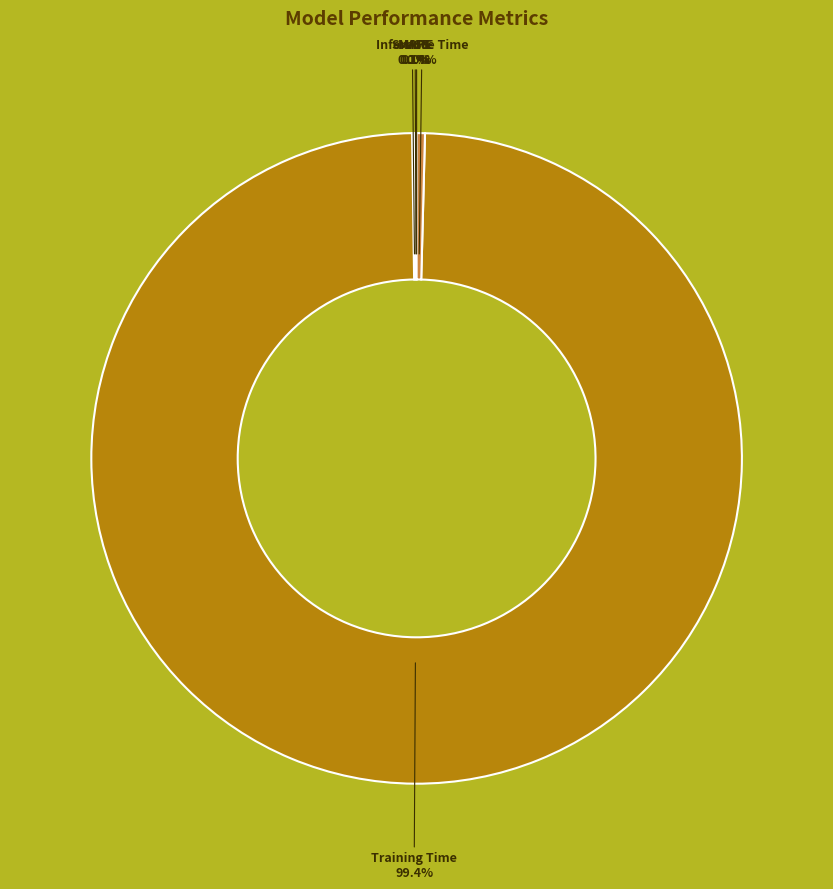

Is there any slice that represents more than half of the pie?

Yes